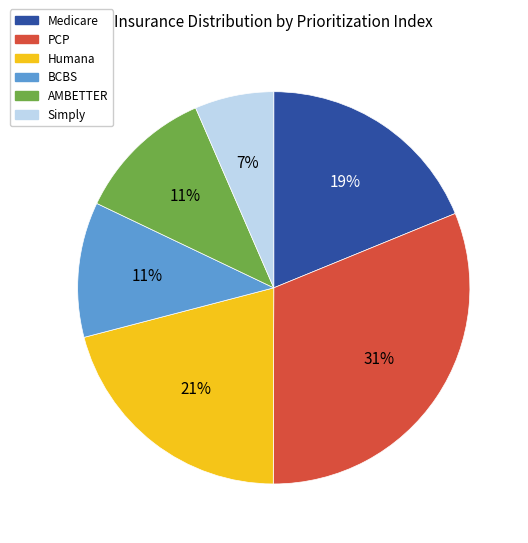

Which category has the smallest portion of the pie?

Simply